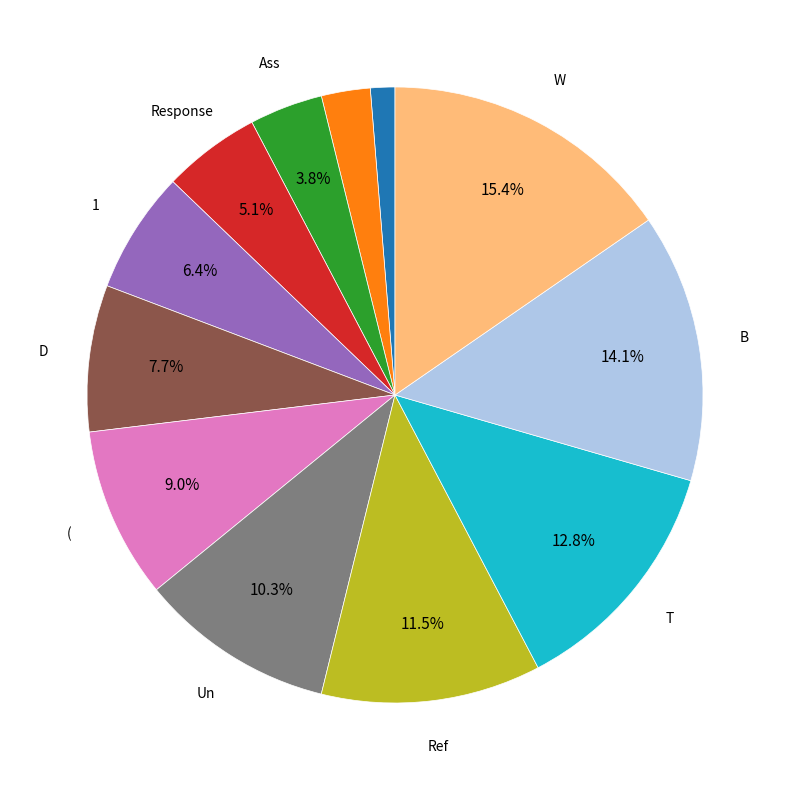

Does any single category account for the majority?

No